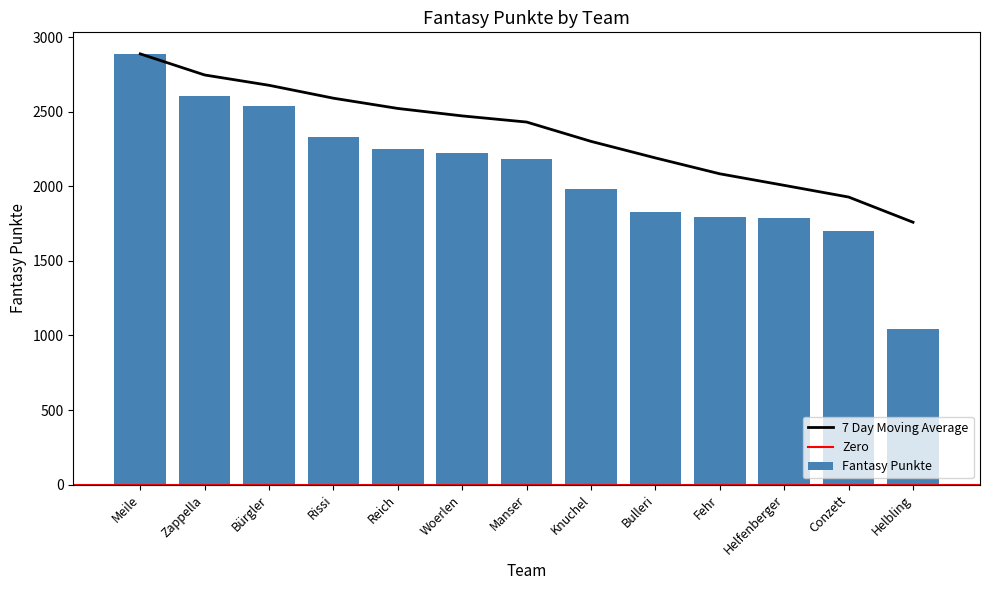

Reading left to right, what are all the values shown in this chart?

Meile=2888	Zappella=2605	Bürgler=2539	Rissi=2331	Reich=2247	Woerlen=2222	Manser=2184	Knuchel=1981	Bulleri=1828	Fehr=1794	Helfenberger=1789	Conzett=1698	Helbling=1040